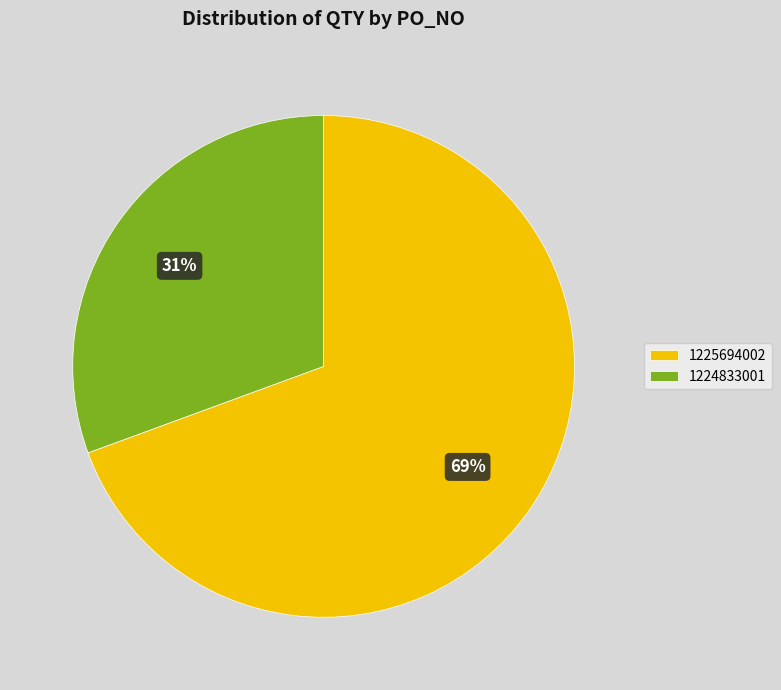

How many segments does this pie chart have?

2